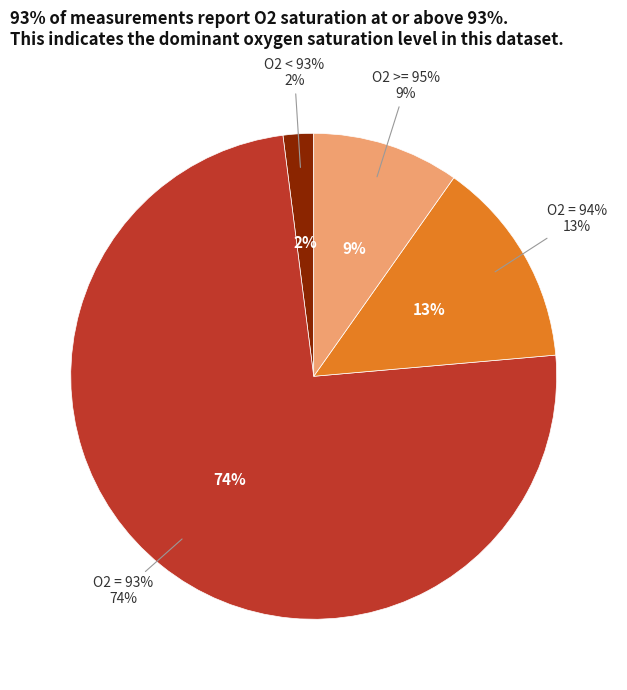

Does O2 = 93% represent more than half of the total?

Yes